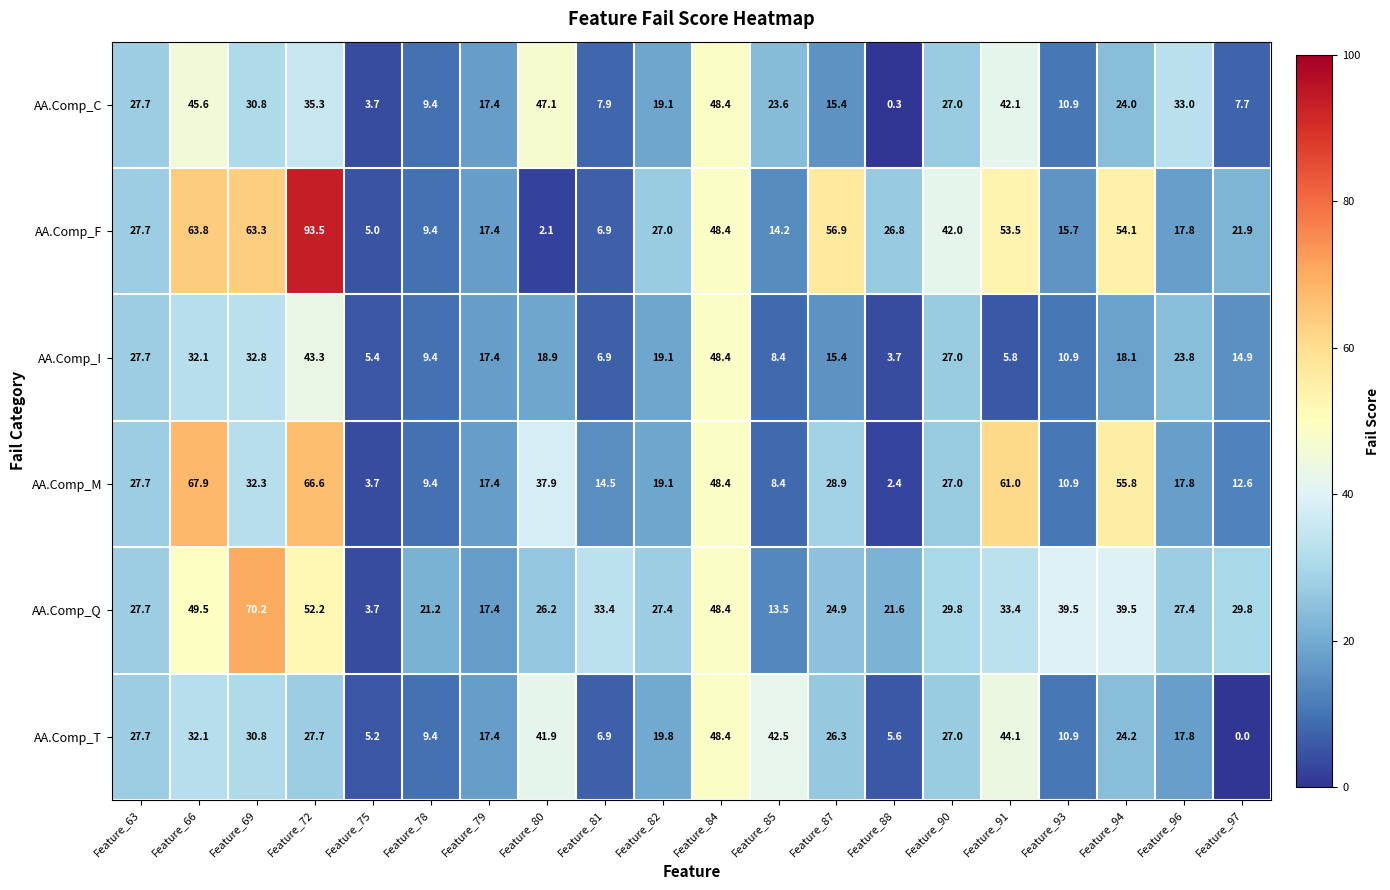

The AA.Comp_M series shows 67.9 at Feature_66. True or false?

True